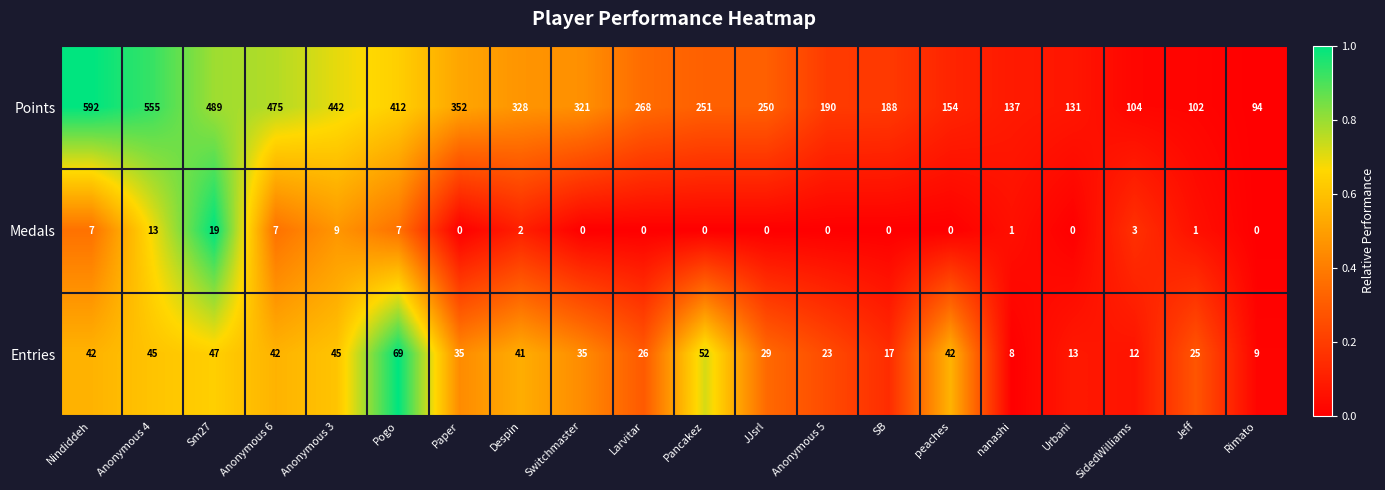

List the series in order of their peak value, highest first.

Points, Entries, Medals